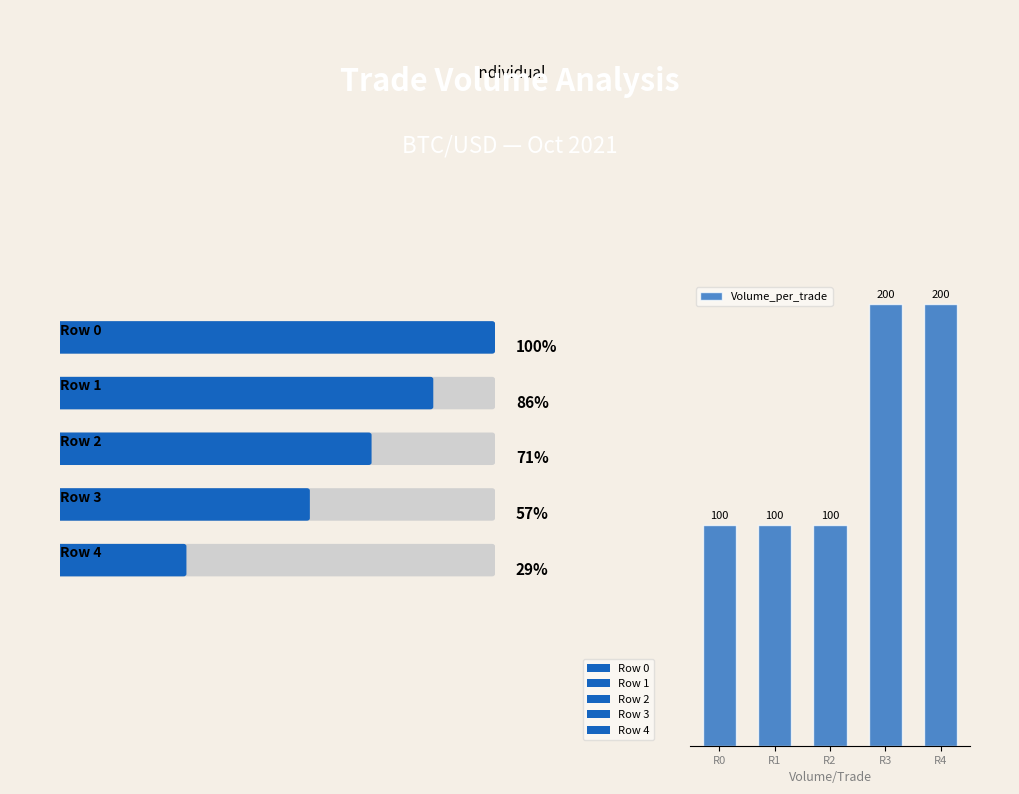

Count the number of values greater than 100.

2